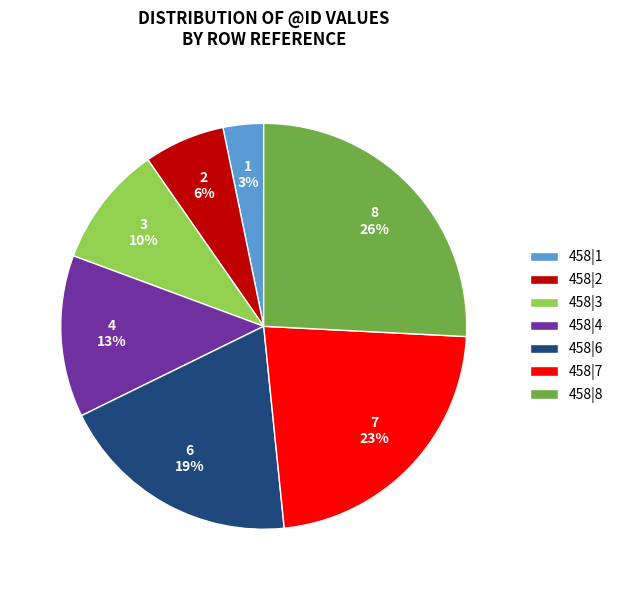

Which category has the smallest portion of the pie?

458|1